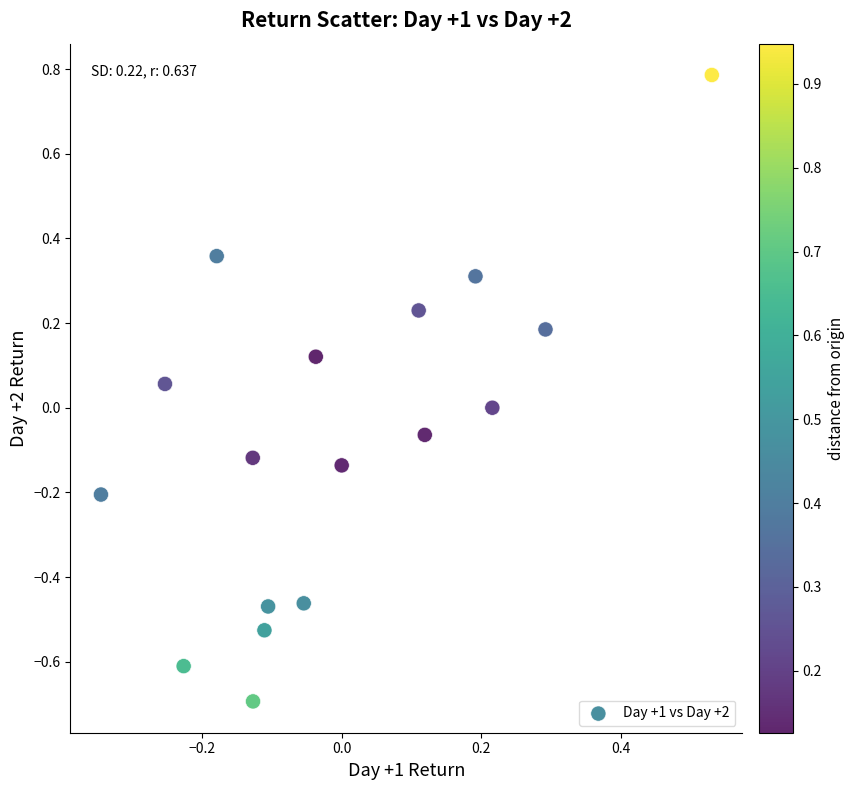

What is the range of Y values (max minus min)?

1.5